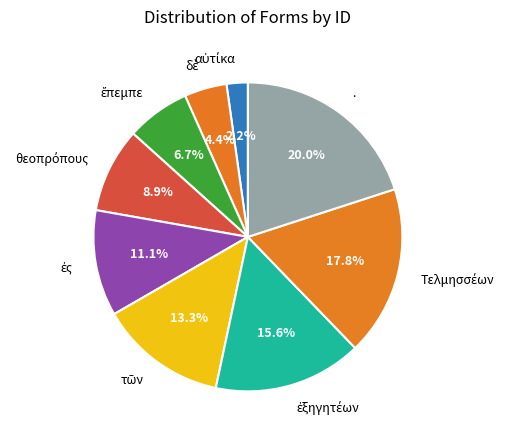

How many slices are in this pie chart?

9